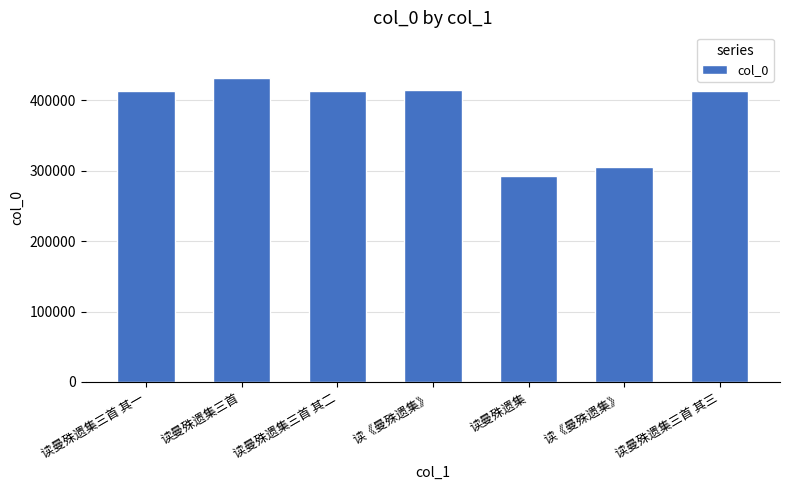

How many bars are there in total?

7